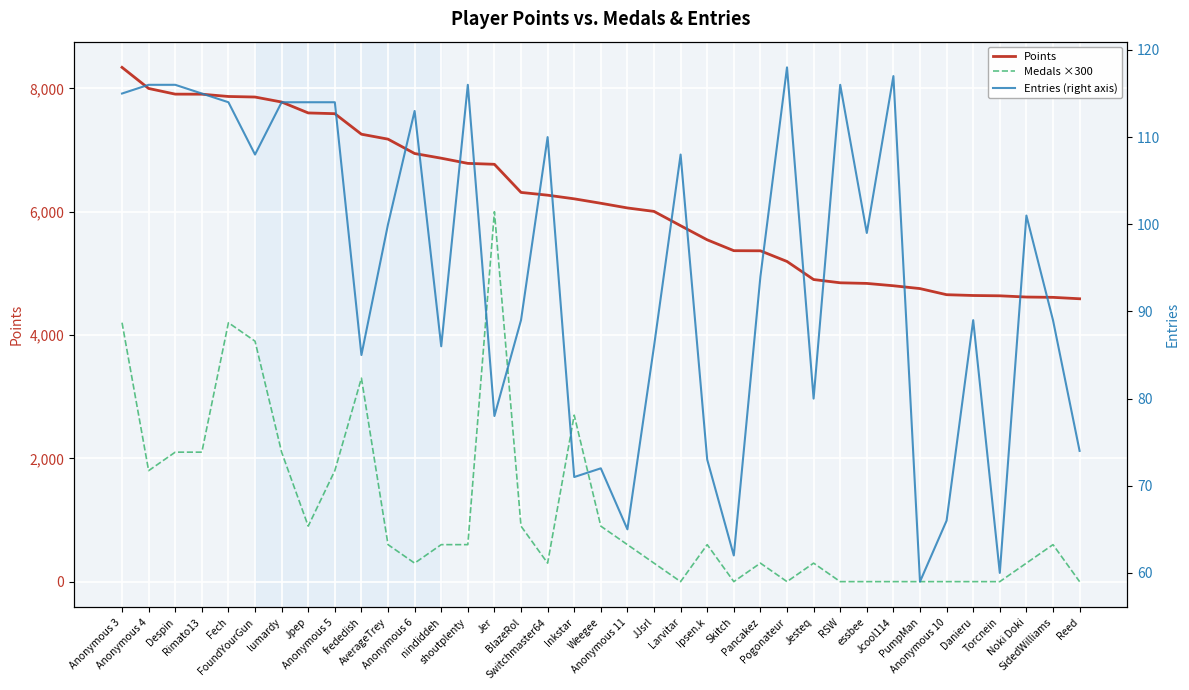

What is the average value of the Entries (right axis) series?

95